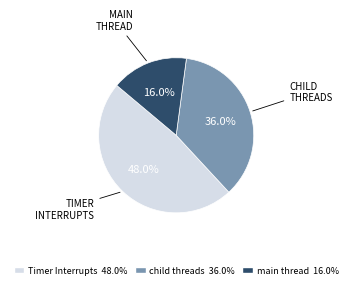

Does any single category account for the majority?

No